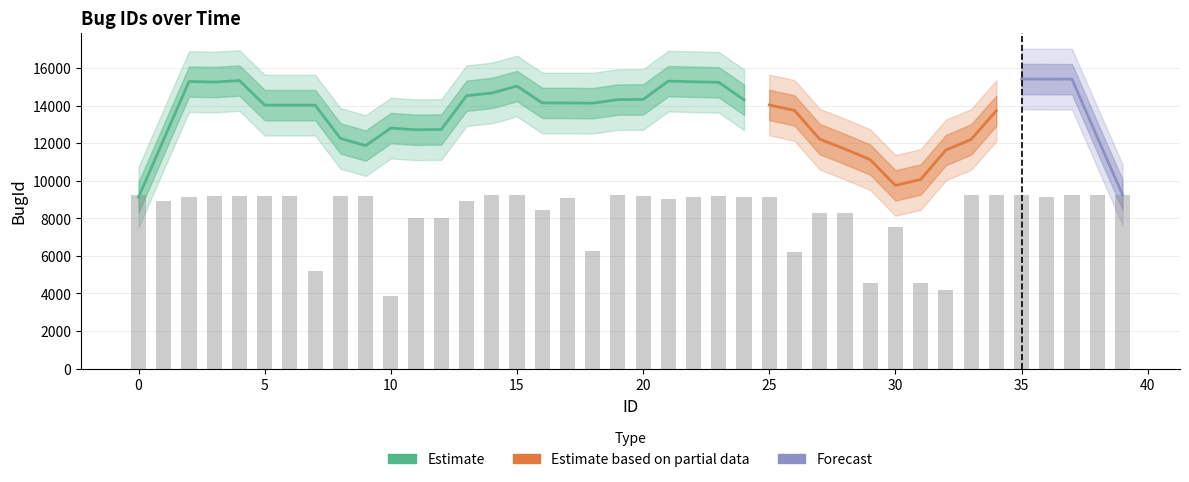

List the labels in order of value, largest first.

14, 15, 34, 37, 35, 19, 0, 39, 33, 38, 20, 9, 3, 4, 8, 23, 5, 6, 24, 22, 25, 2, 36, 17, 21, 1, 13, 16, 27, 28, 11, 12, 30, 18, 26, 7, 29, 31, 32, 10